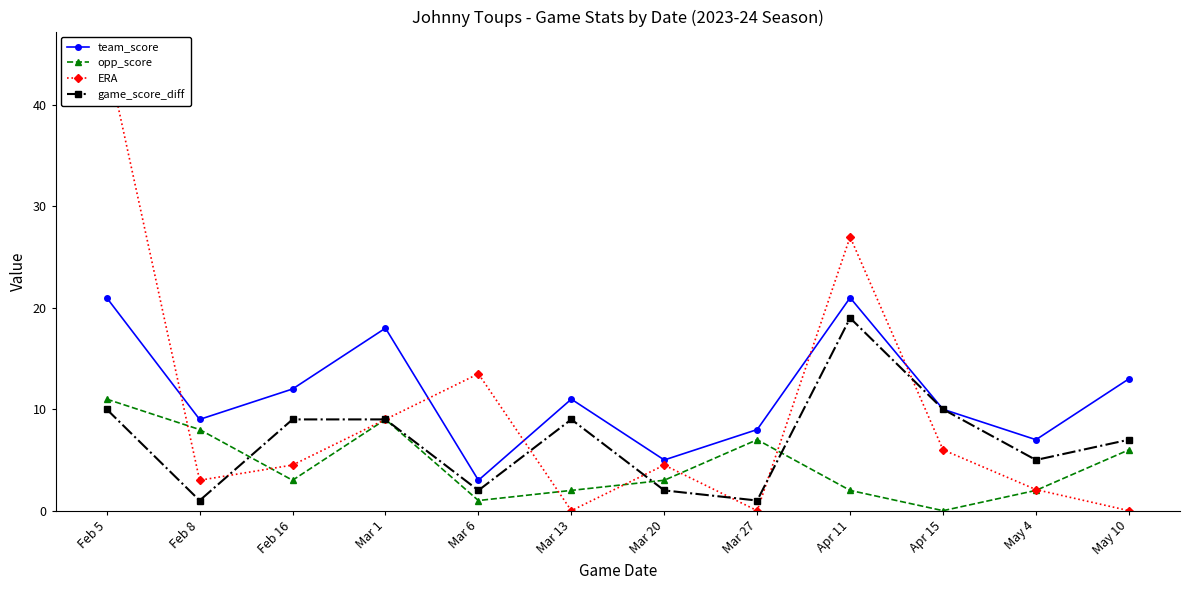

What is the maximum value shown in the chart?

45.0